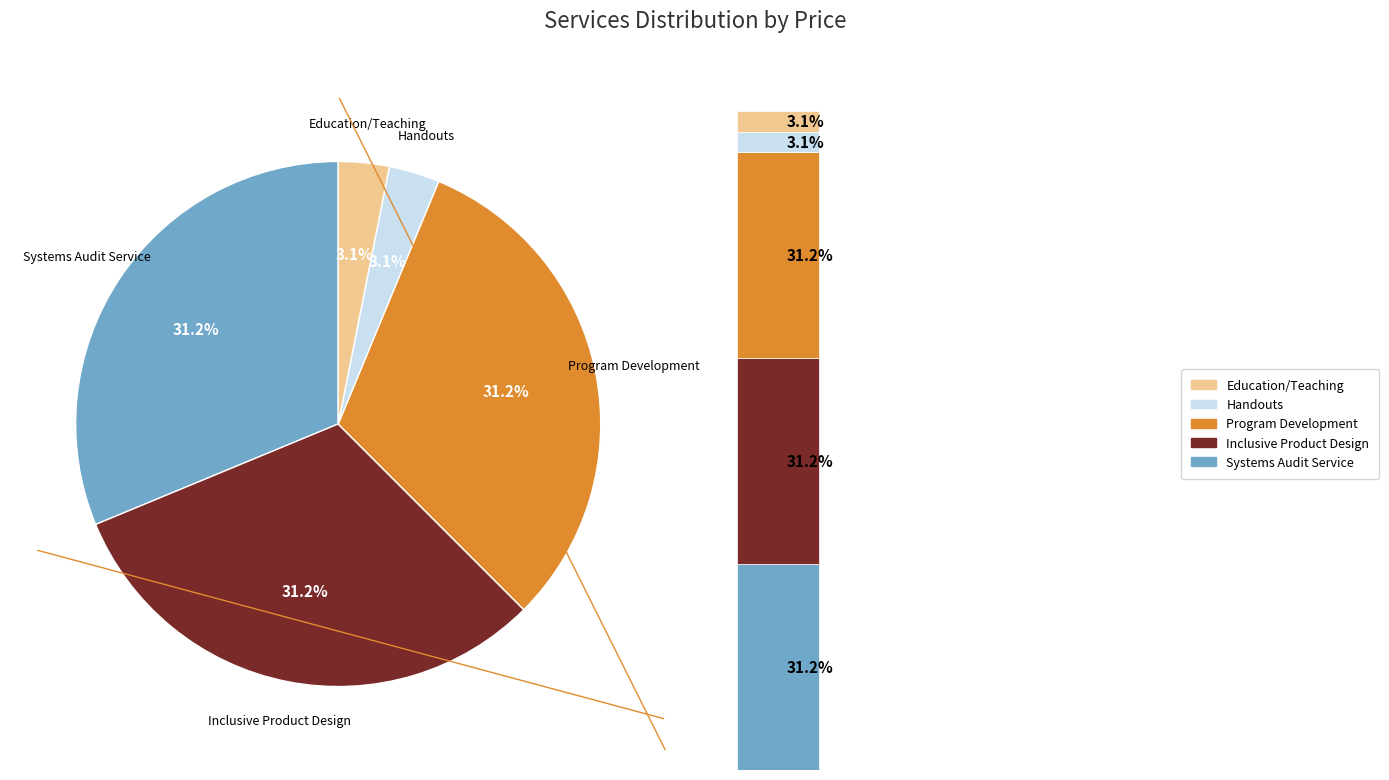

What percentage is the Education/Teaching slice, to the nearest percent?

3%